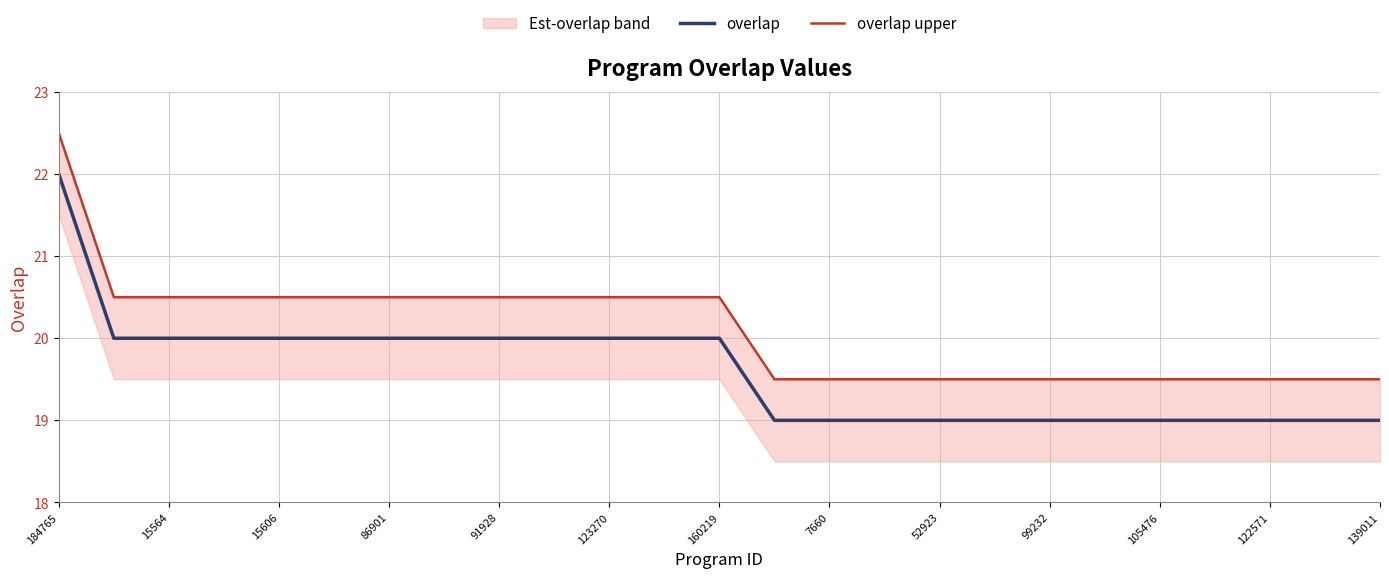

Does the chart have visible grid lines?

Yes